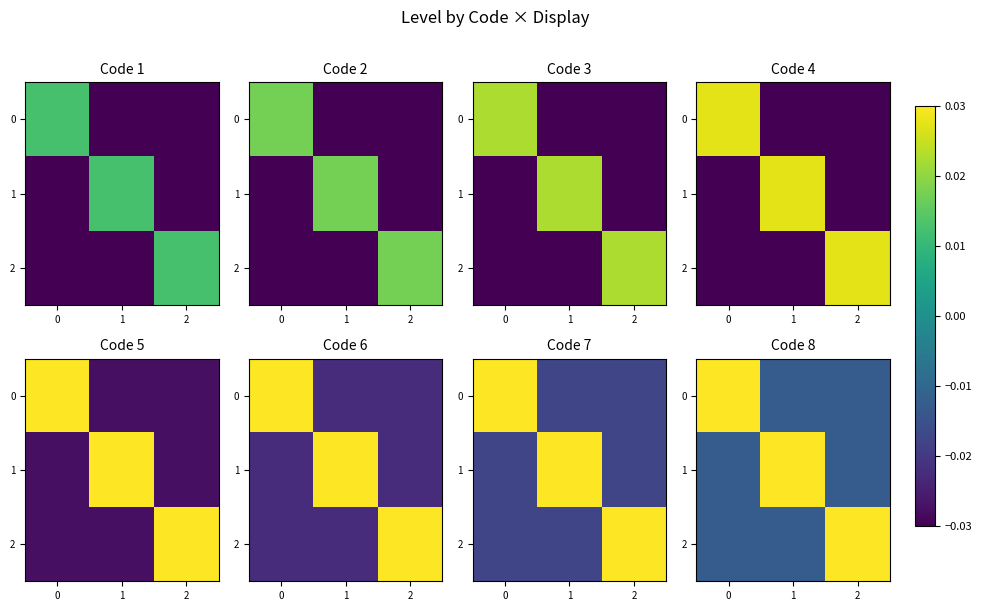

How many values in 1 are below zero?

2